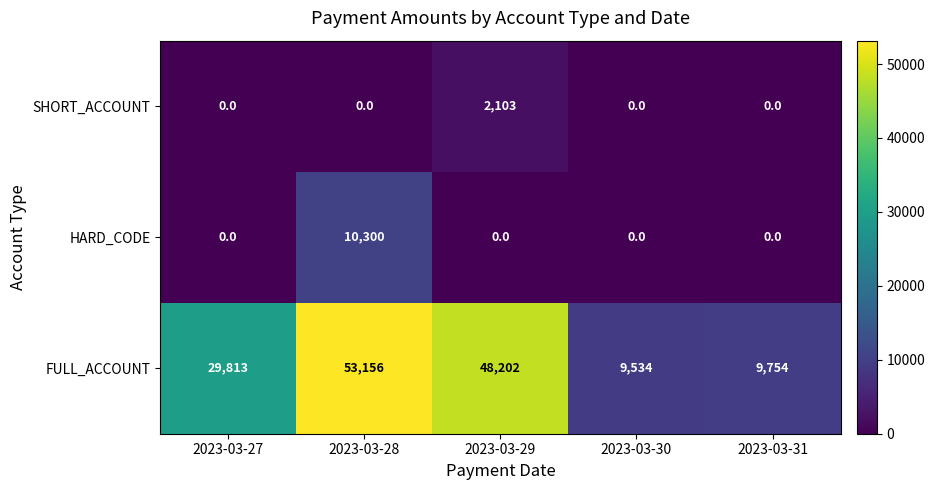

What is the difference between the highest and lowest values at 2023-03-31?

9754